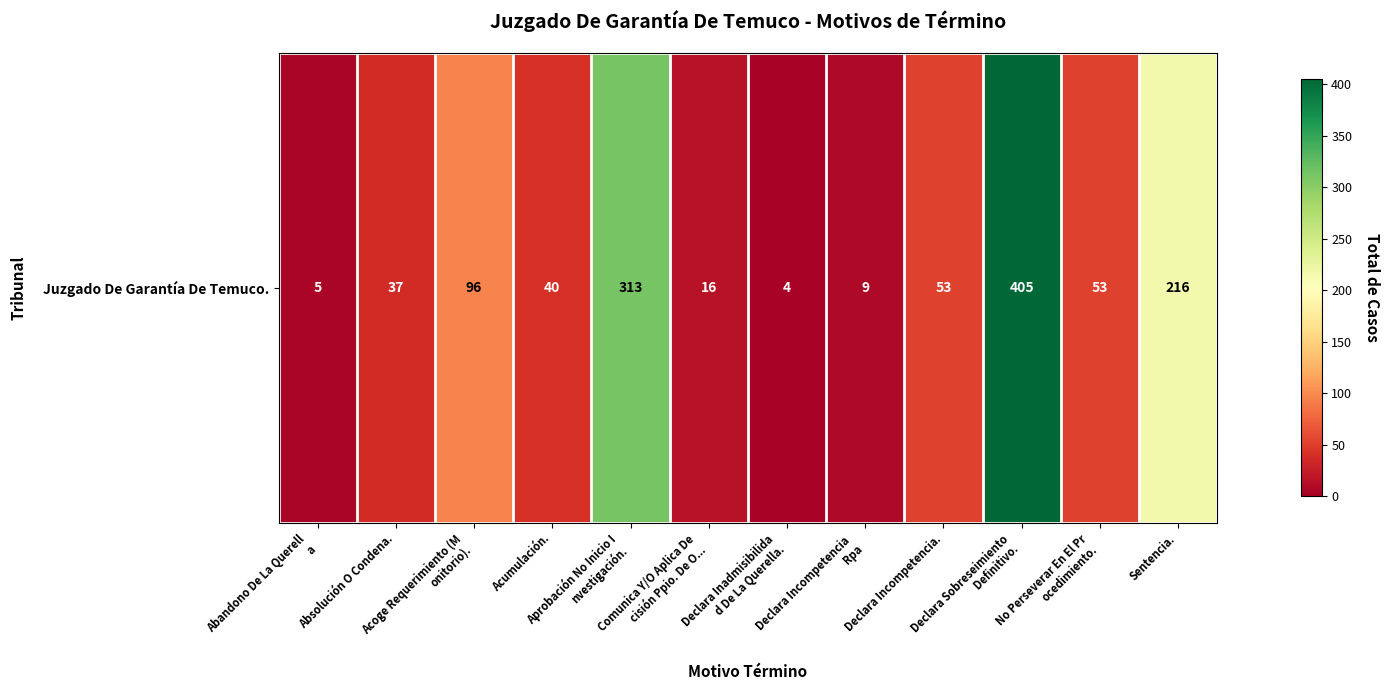

What is the sum of the values at Absolución O Condena. and Declara Incompetencia 
Rpa?

46